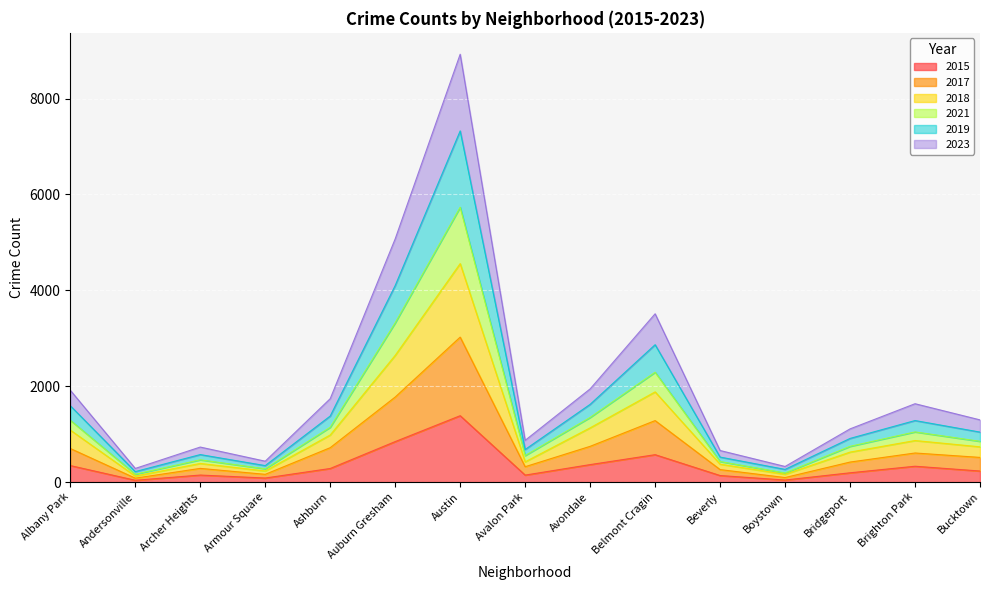

At which label does 2015 reach its peak?

Austin